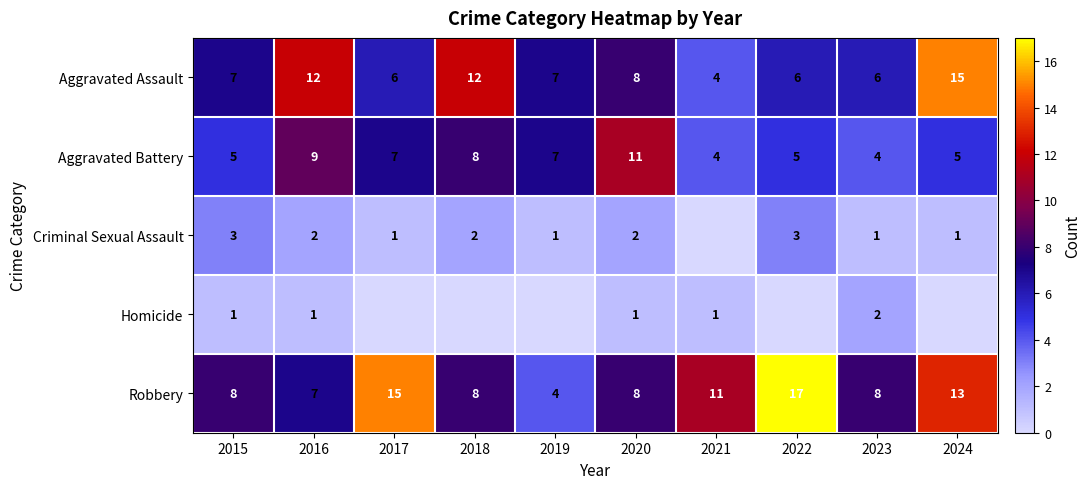

The value of Criminal Sexual Assault at 2015 is 3. True or false?

True